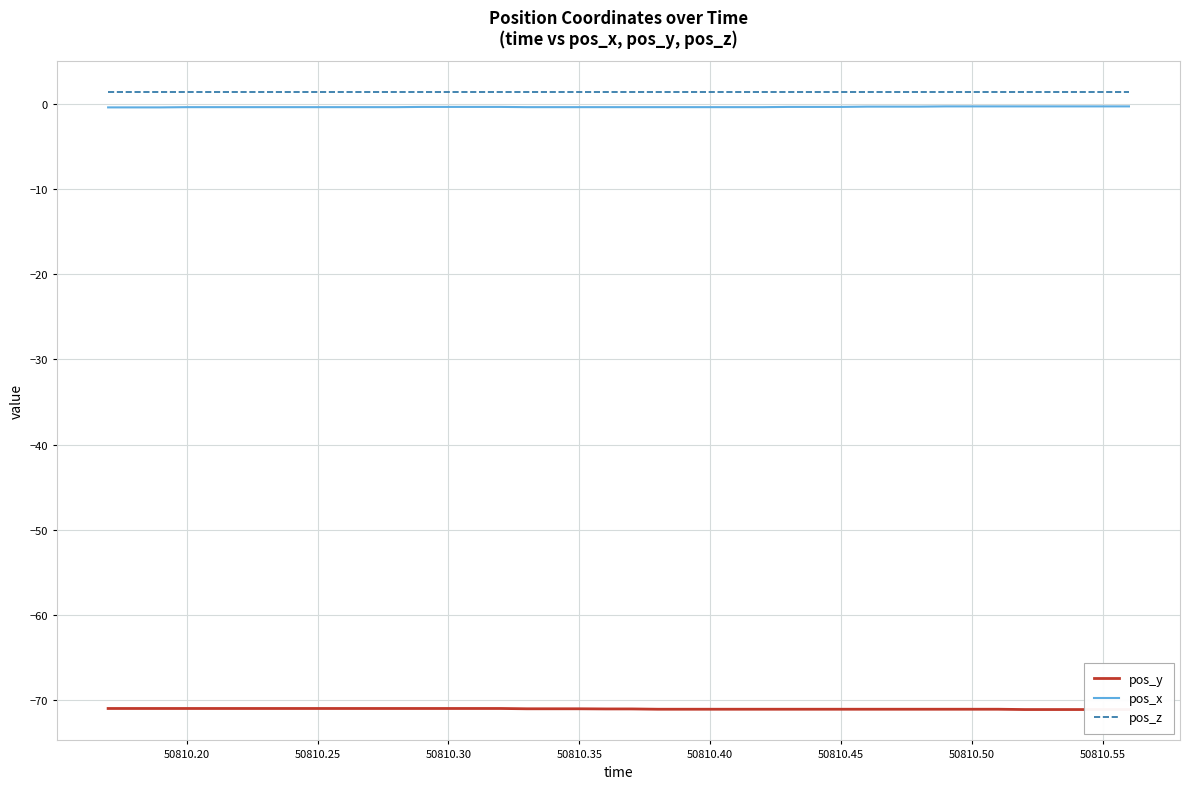

At how many categories does at least one series exceed -5?

40